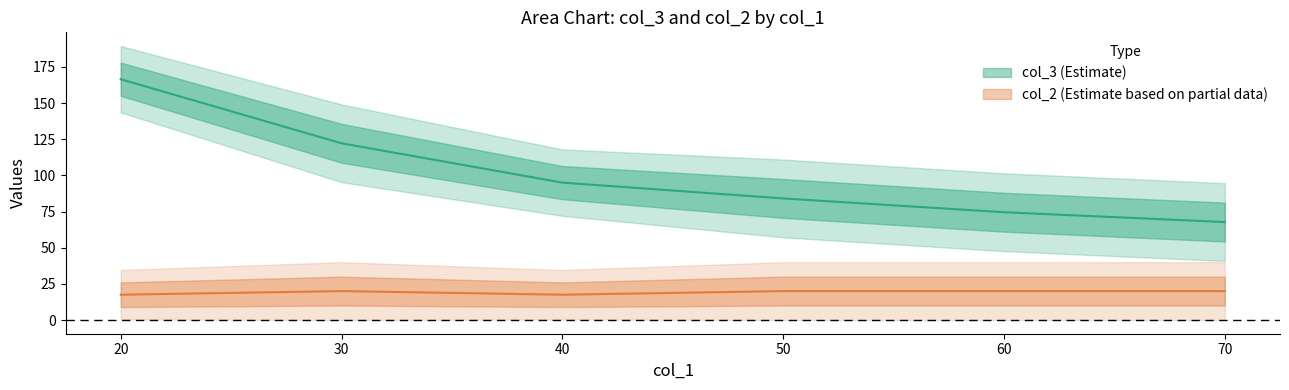

True or false: col_3_mean and col_2_mean intersect in this chart.

False